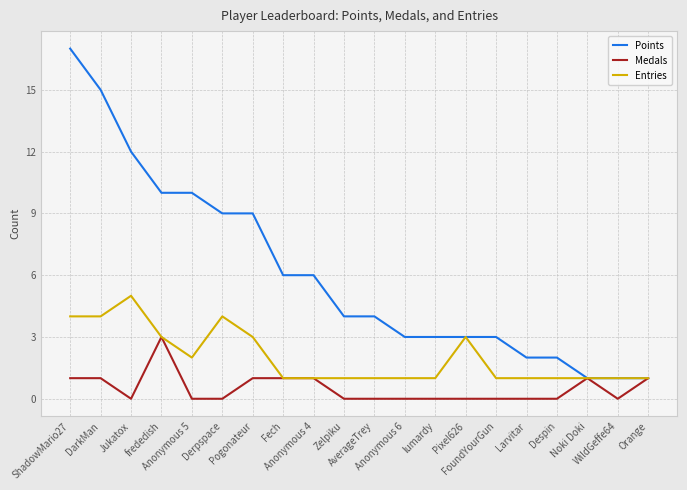

List the series in order of their overall mean, highest first.

Points, Entries, Medals